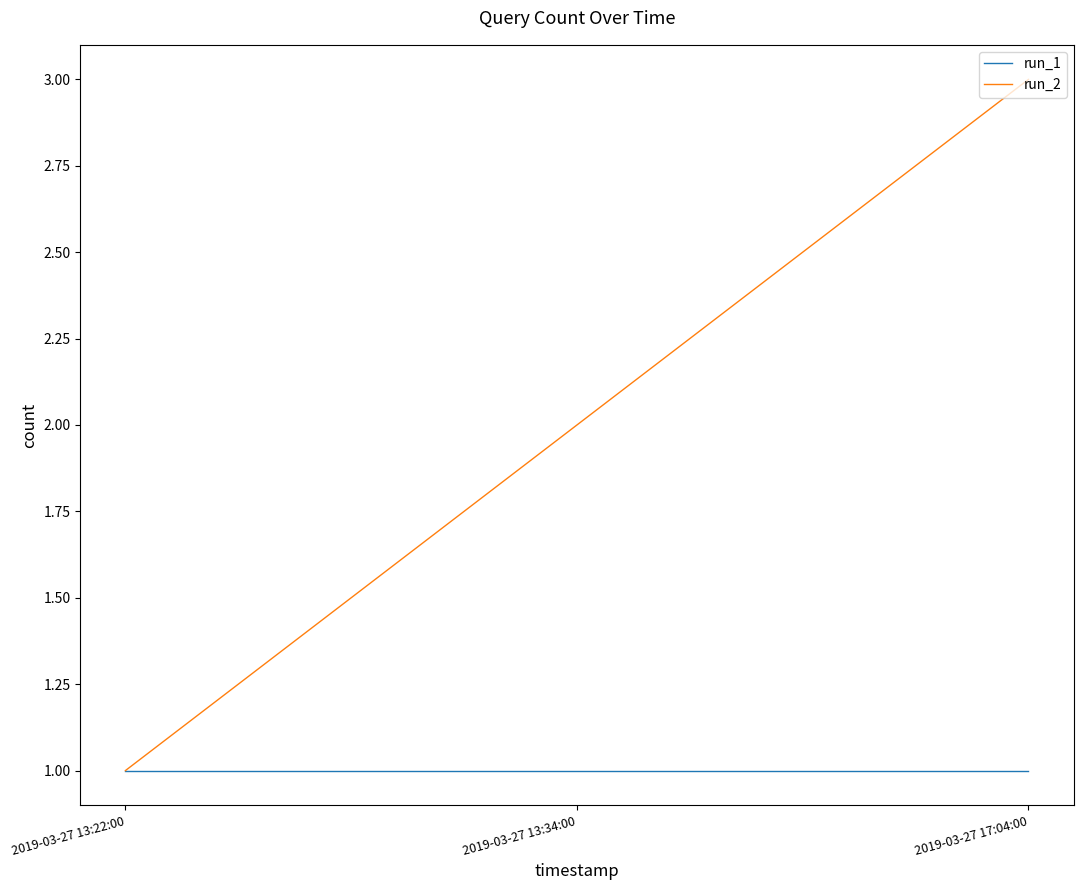

What is the difference between the maximum and minimum values in the run_2 series?

2